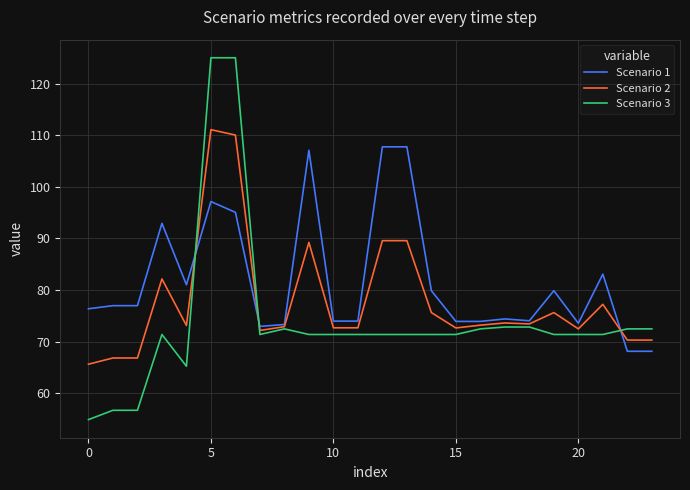

What is the sum of all Scenario 2 values?

1868.7